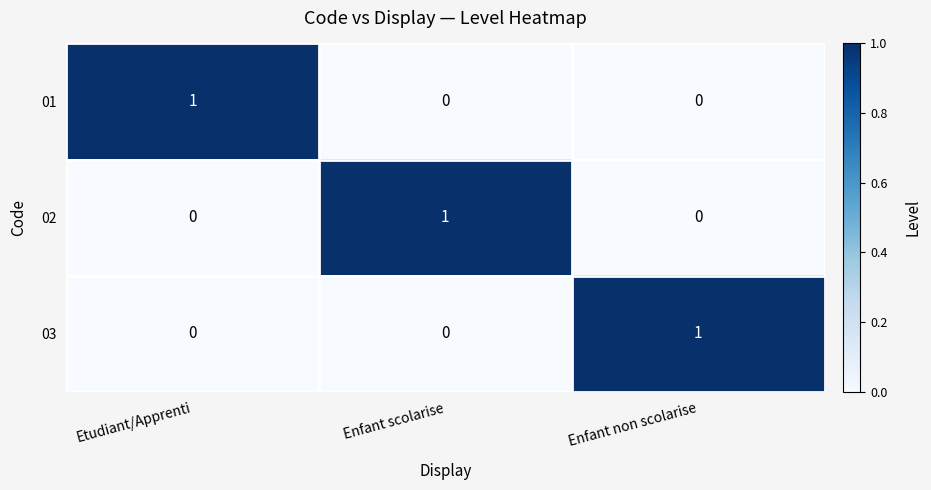

Reading left to right, transcribe all the data shown in this chart.

01: Etudiant/Apprenti=1	Enfant scolarise=0	Enfant non scolarise=0
02: Etudiant/Apprenti=0	Enfant scolarise=1	Enfant non scolarise=0
03: Etudiant/Apprenti=0	Enfant scolarise=0	Enfant non scolarise=1